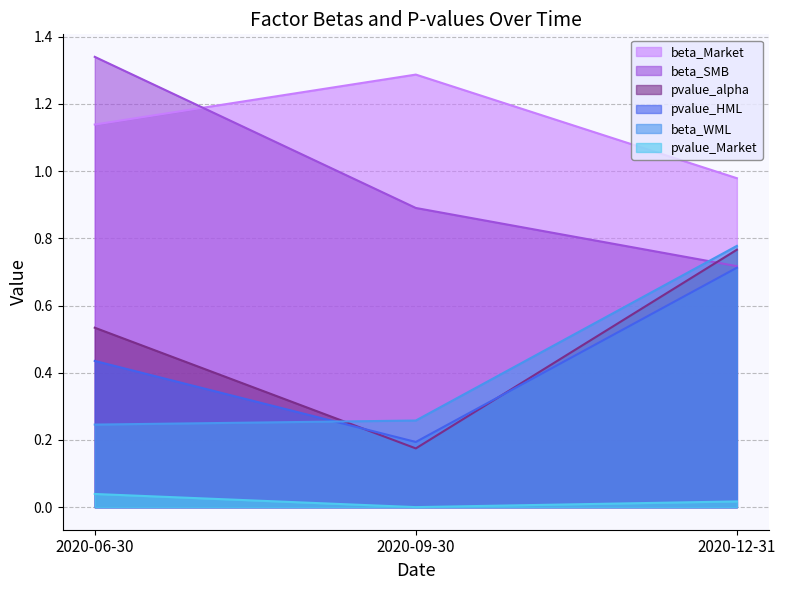

Is the value of pvalue_HML at 2020-12-31 greater than the value of beta_SMB at 2020-09-30?

No